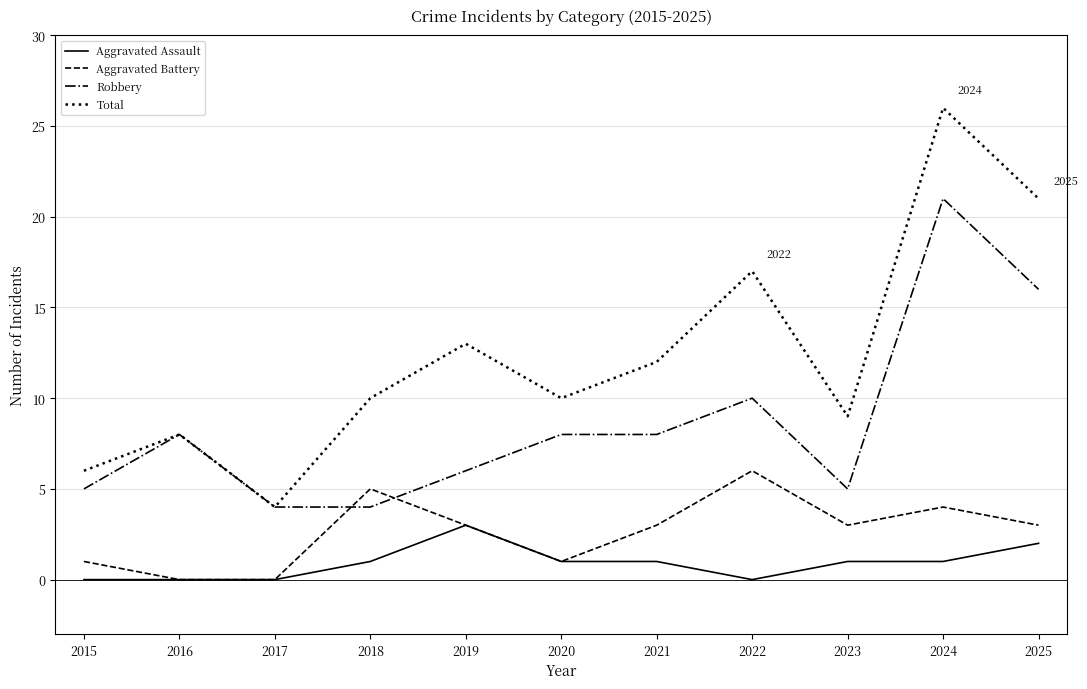

List the series in order of their peak value, highest first.

Total, Robbery, Aggravated Battery, Aggravated Assault